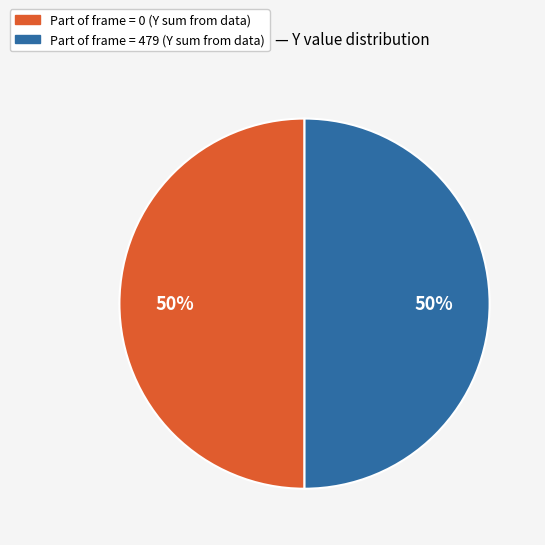

To the nearest percent, what is the average slice percentage?

50%